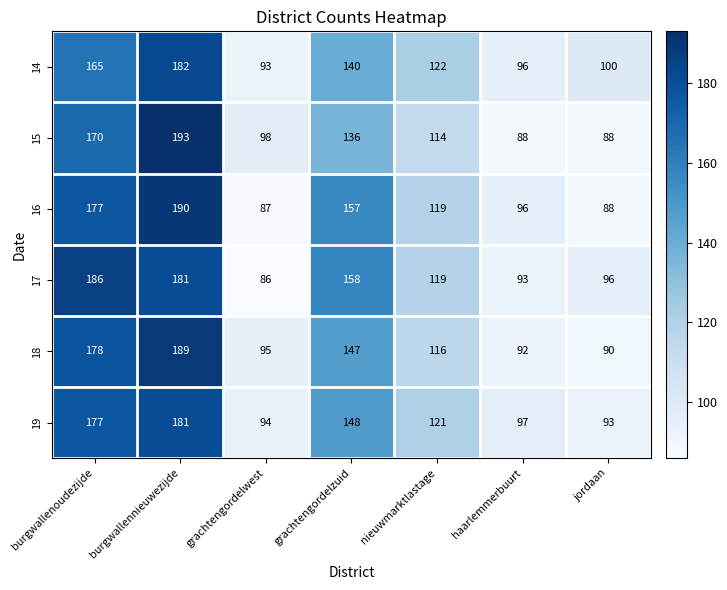

Between burgwallennieuwezijde and nieuwmarktlastage, which series saw the biggest shift?

15